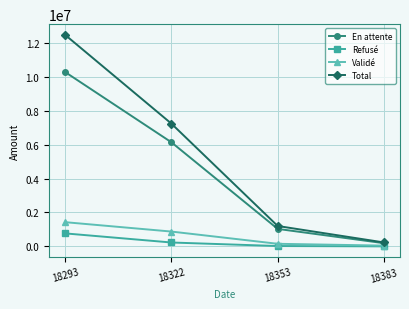

True or false: Refusé and Total intersect in this chart.

False